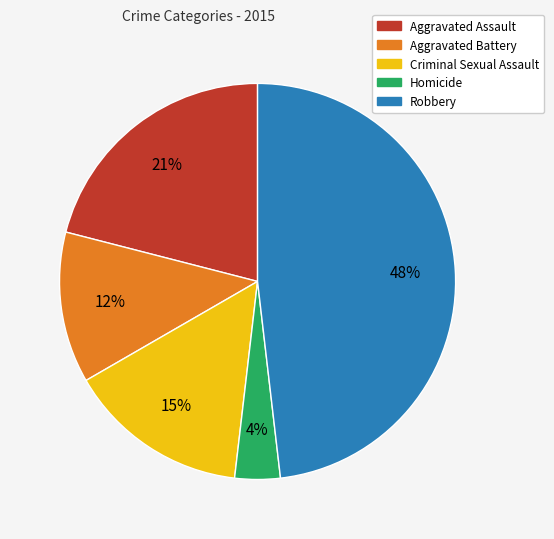

Is it true that Criminal Sexual Assault is 15% of the pie?

True